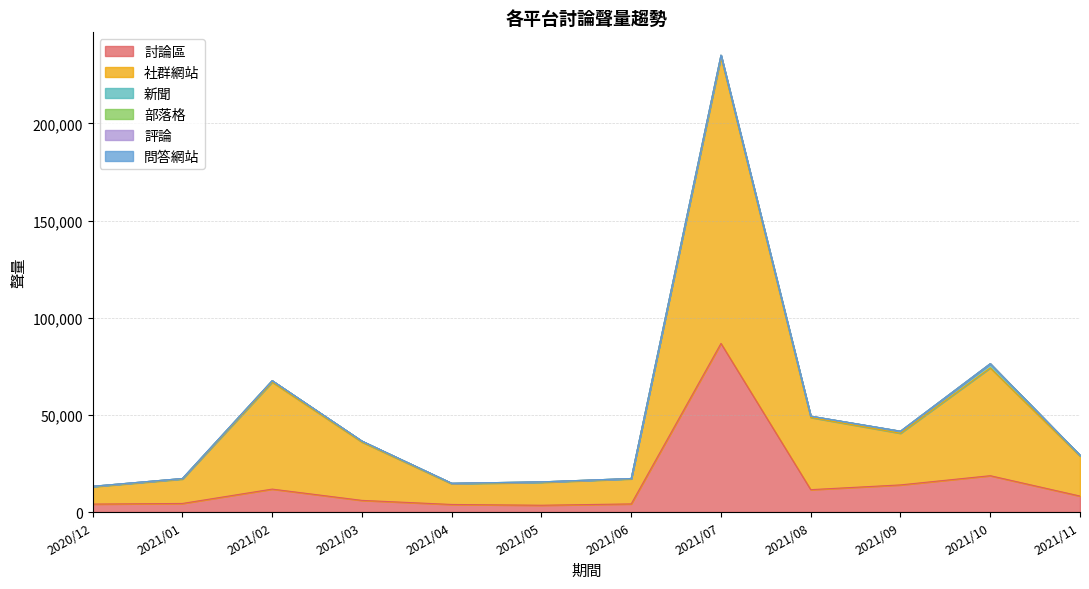

Which series changed the most between 2021/08 and 2021/09?

社群網站